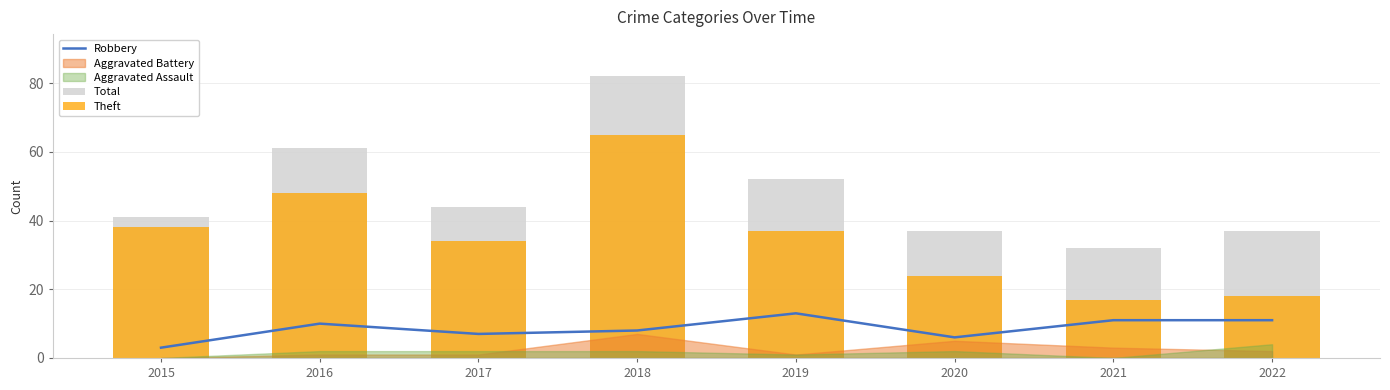

At which category is the sum across all series the highest?

2018